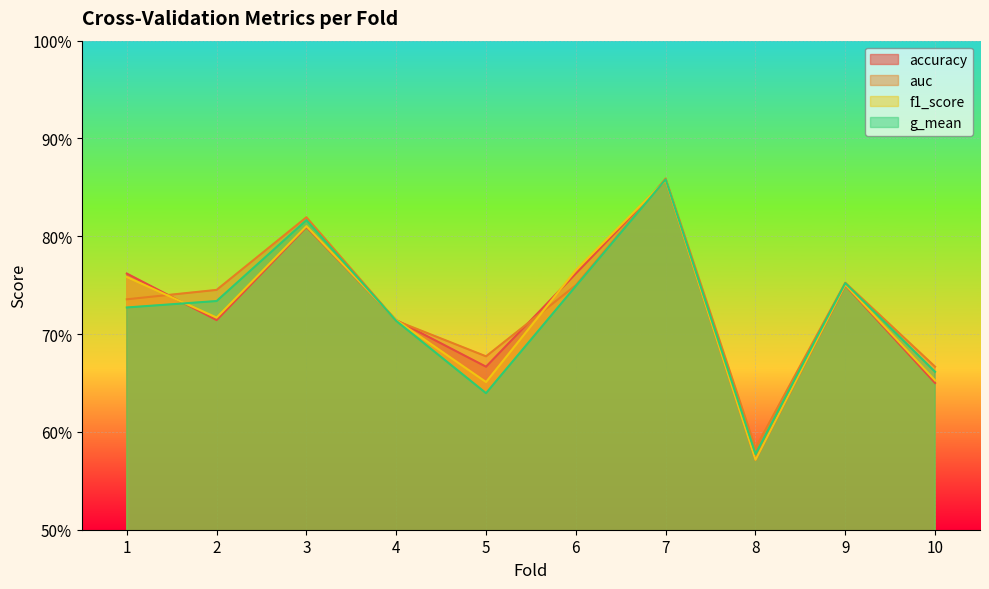

True or false: g_mean has a value of 0.9 at 7.

True